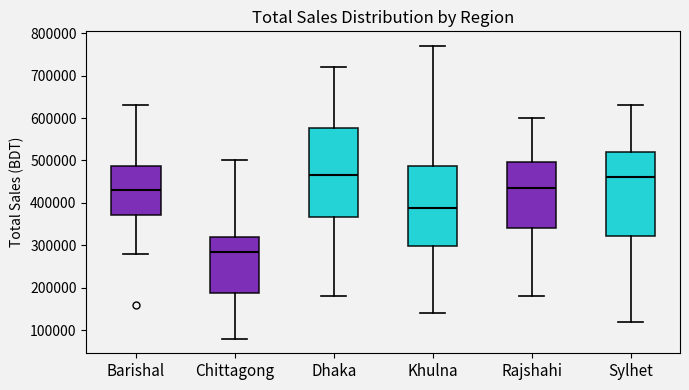

Where is the lower edge of the box for Khulna on the y-axis? The values are not printed on the chart, so give them approximately, as read against the axis.

300000